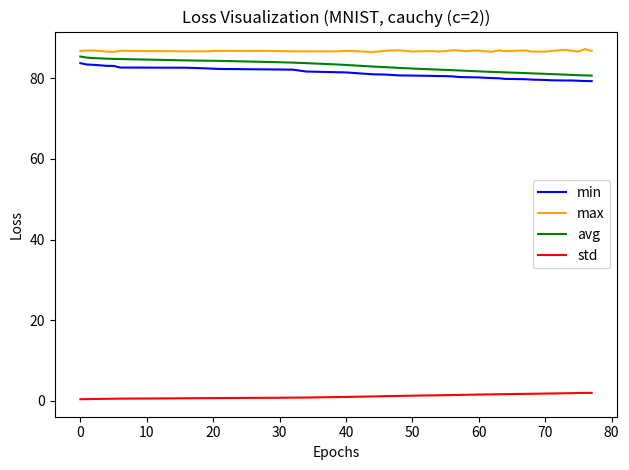

What is the difference between the maximum and minimum values in the avg series?

4.7